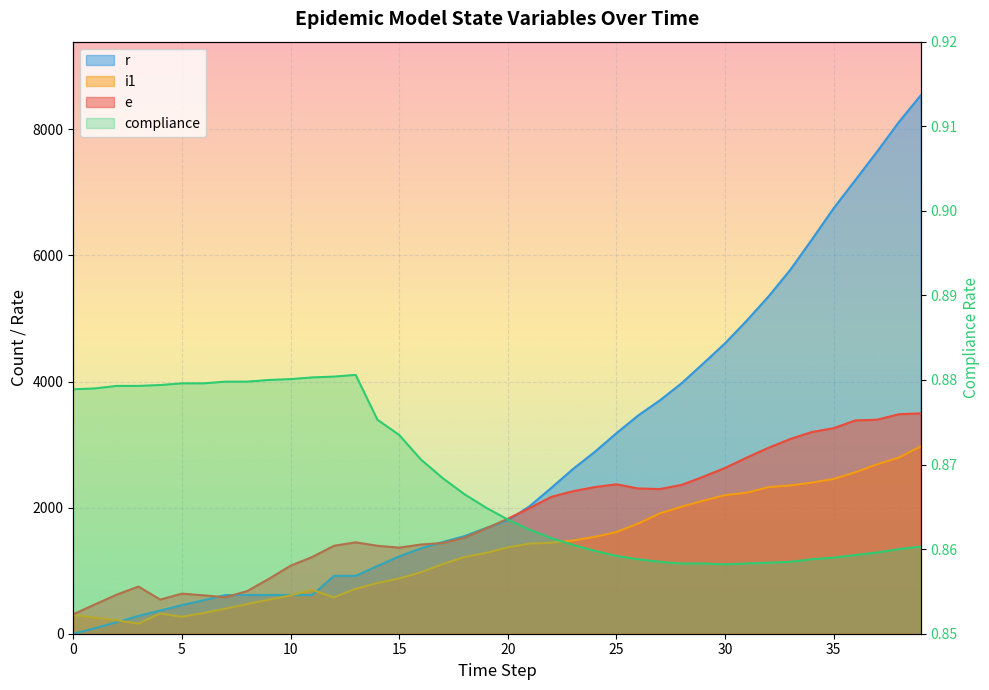

Which series changed the most between 20 and 22?

r